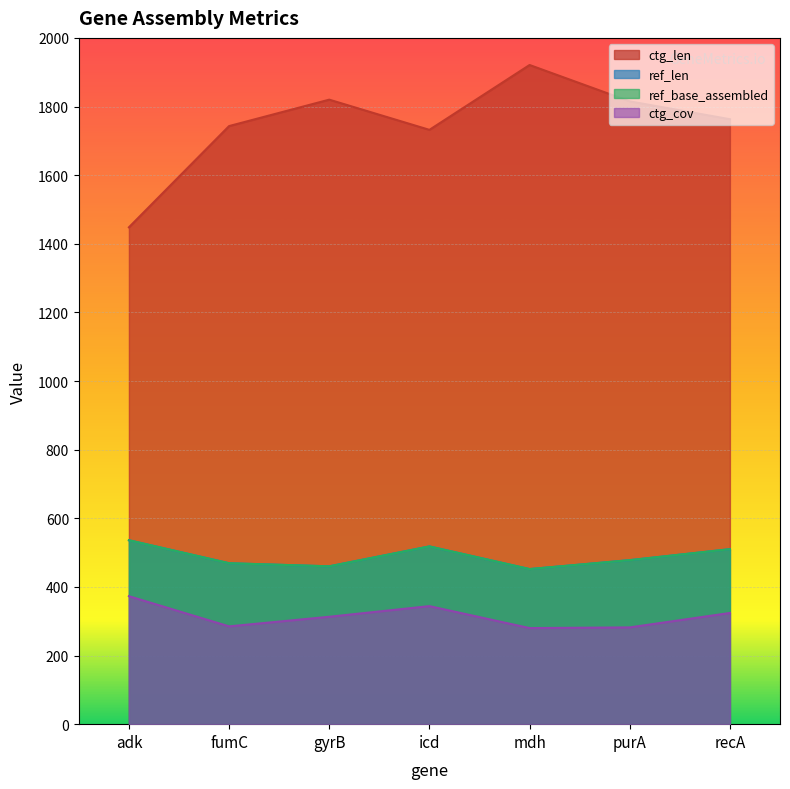

How many lines are shown in the chart?

4